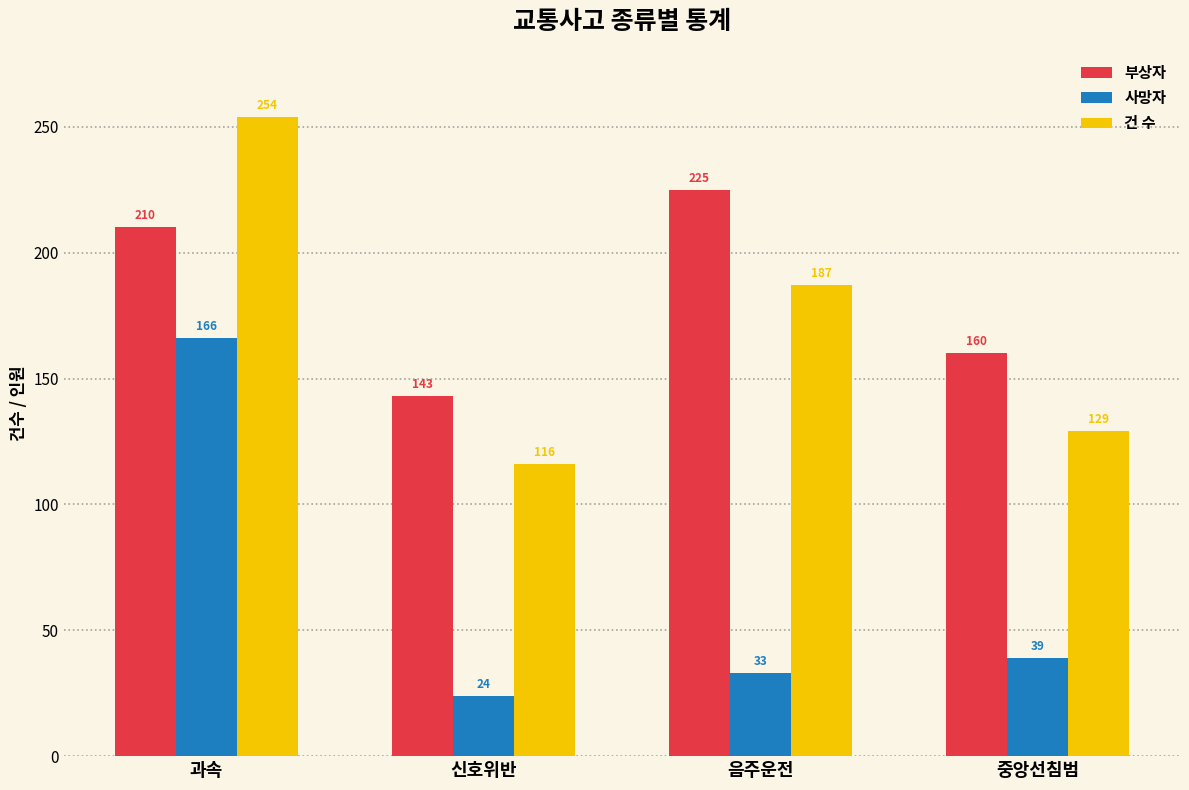

How many values in the 사망자 series are below 39?

2